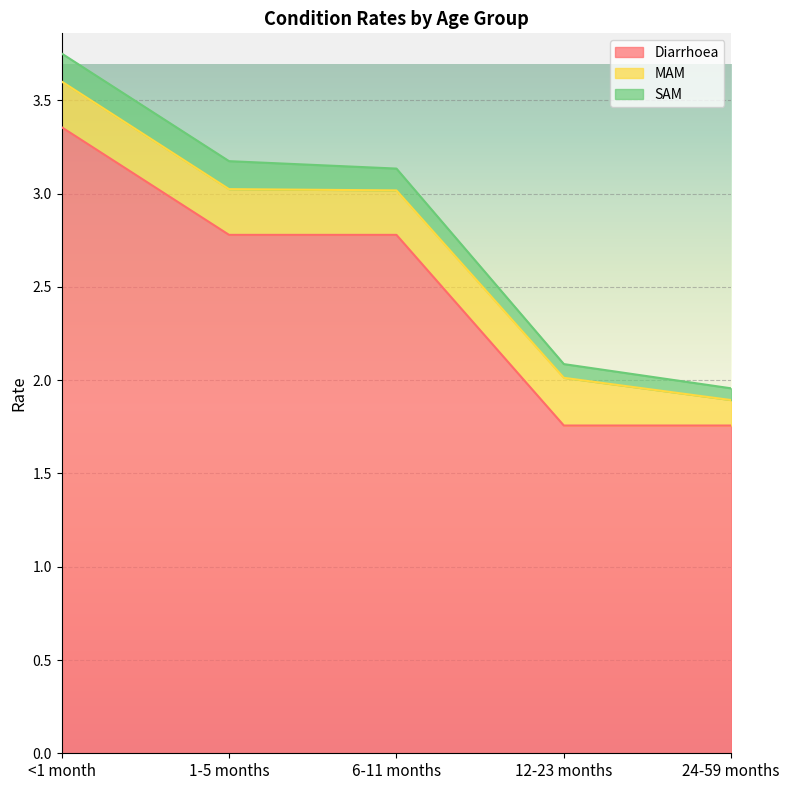

Count the MAM values in the range 0 to 1.

5